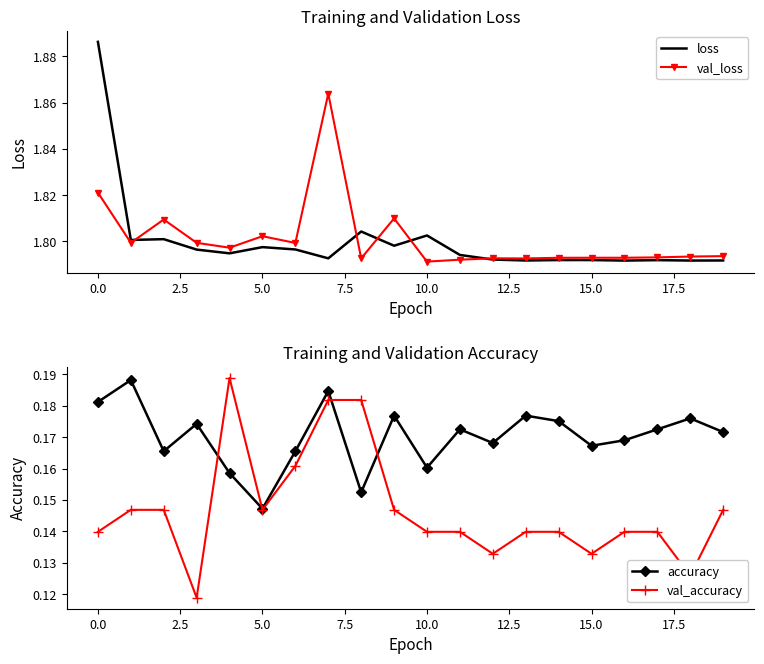

Is the value of accuracy at 11 greater than the value of loss at 11?

No